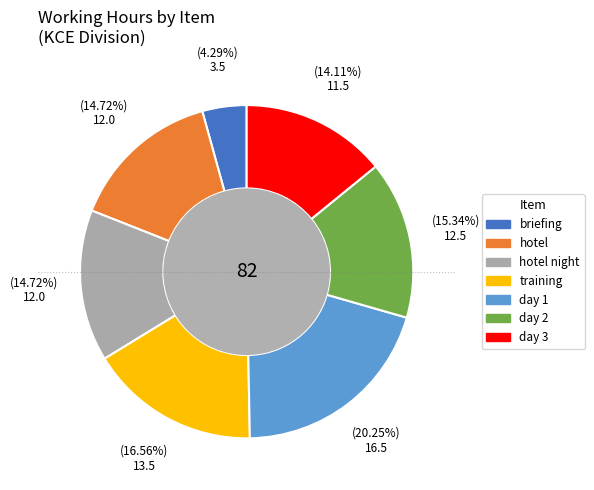

Is there any slice that represents more than half of the pie?

No